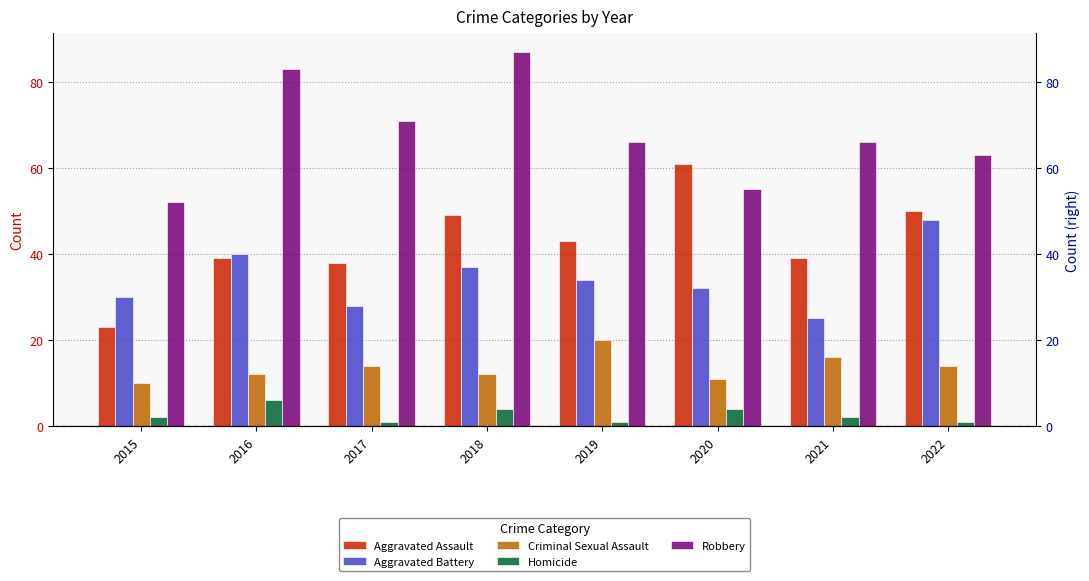

At which label does Aggravated Battery reach its minimum?

2021